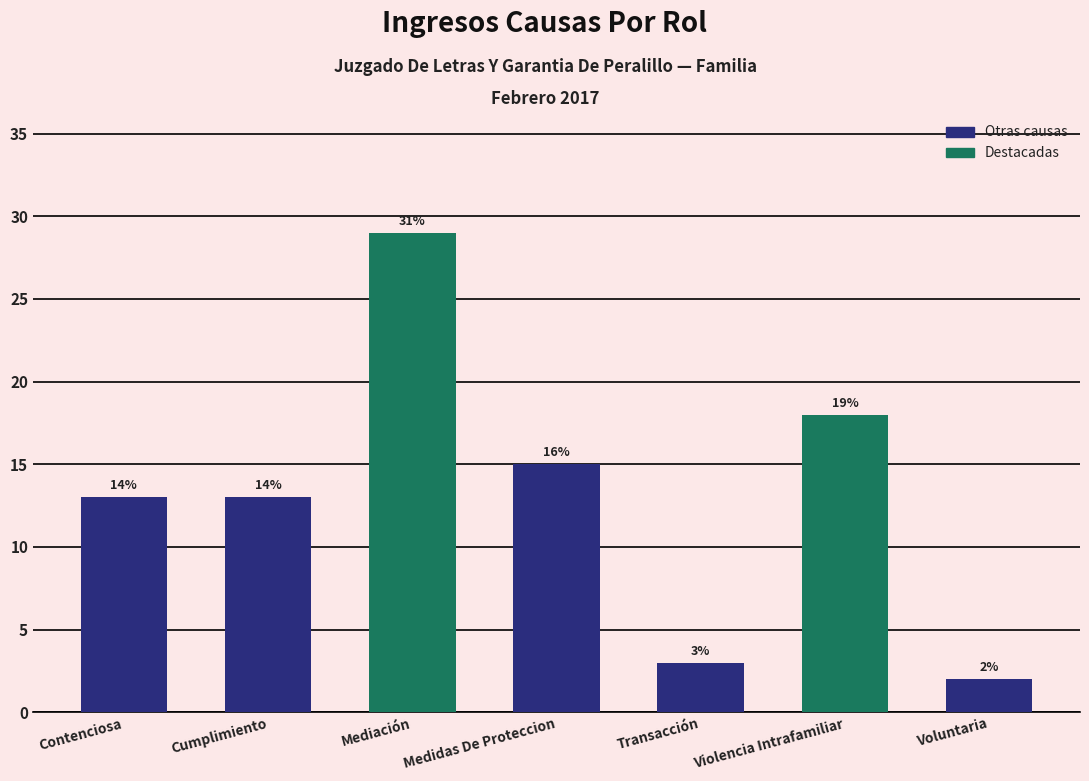

What is the difference between the maximum and minimum values?

27